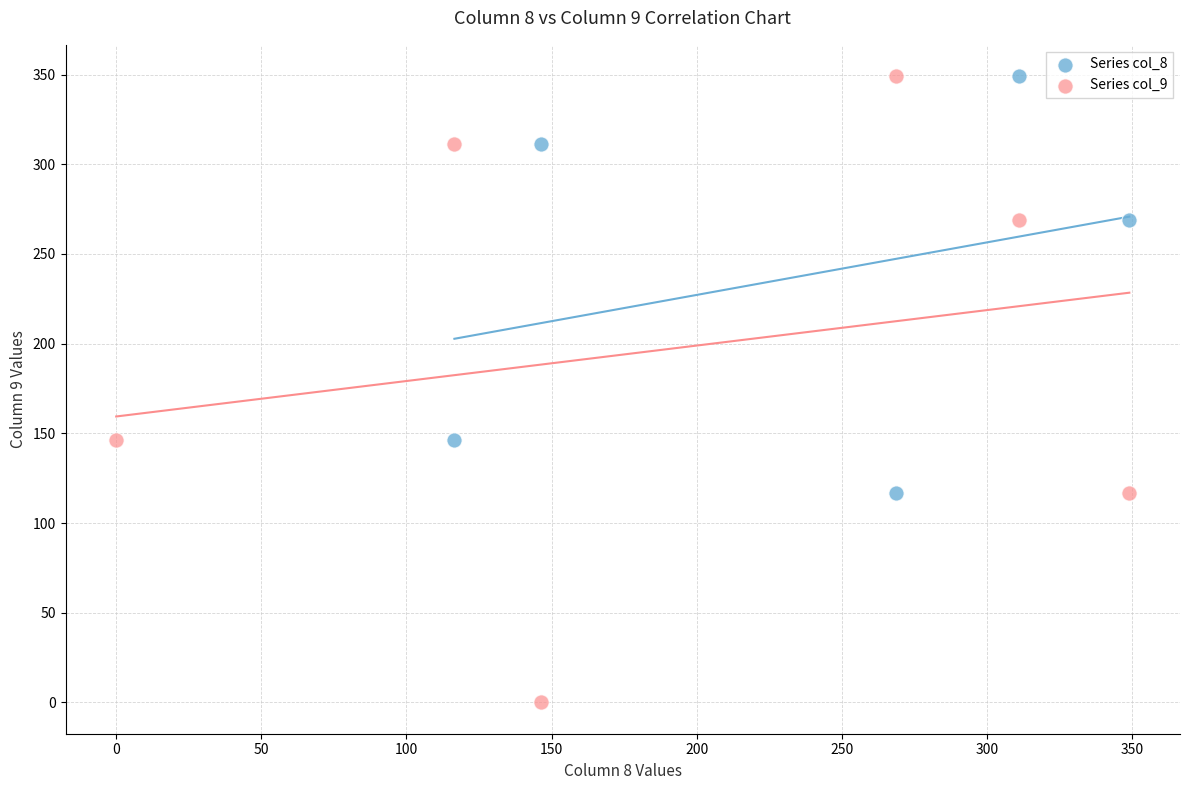

Which series has the widest spread of Y values?

Series col_9